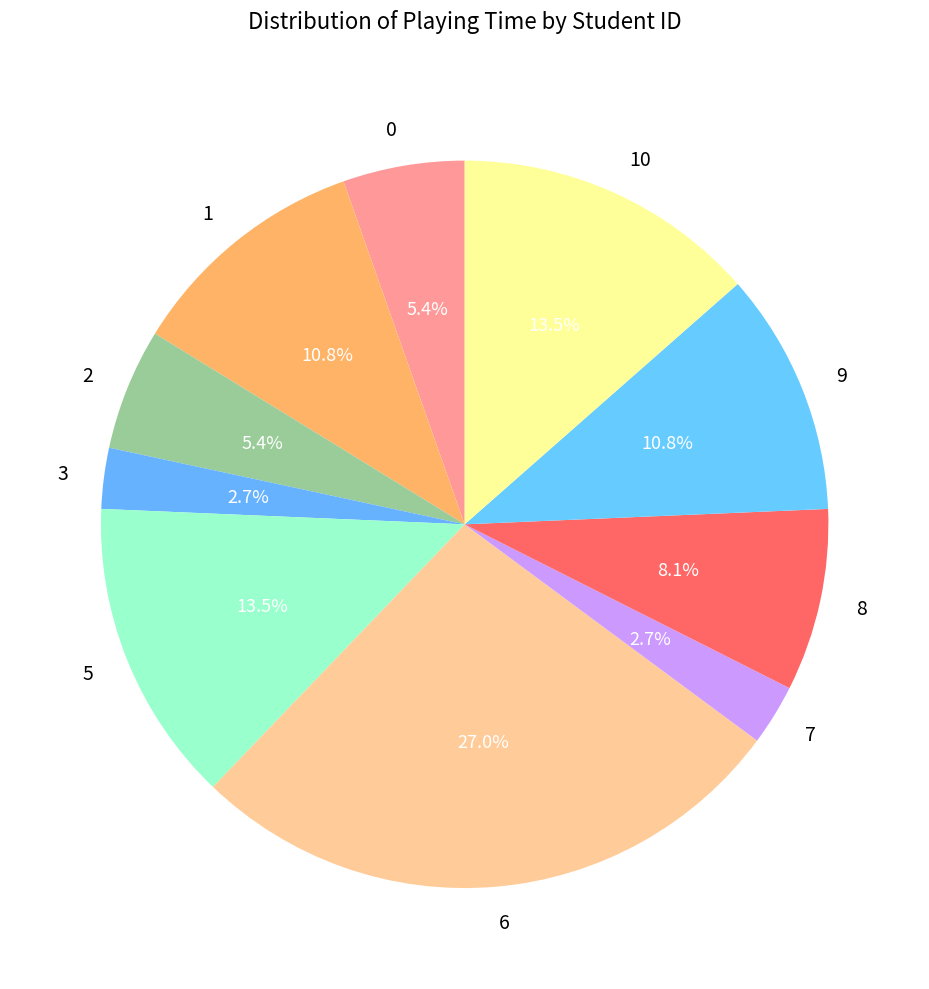

What percentage is the 9 slice, to the nearest percent?

11%